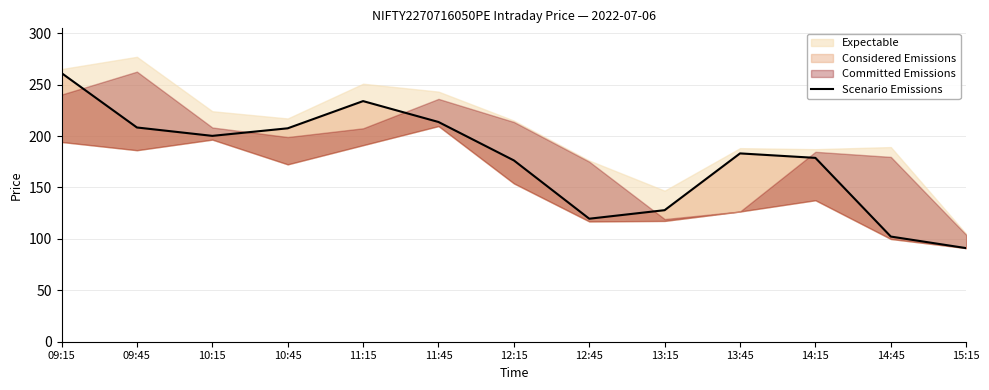

What is the change in value from 10:45 to 12:45?

-87.9